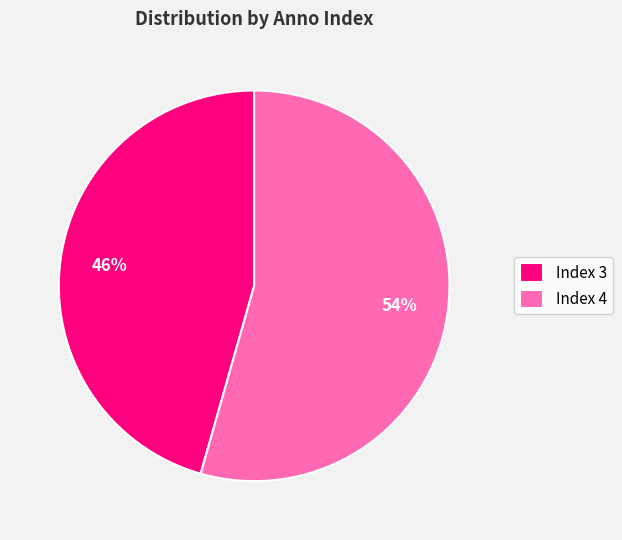

Which slice is the largest?

Index 4